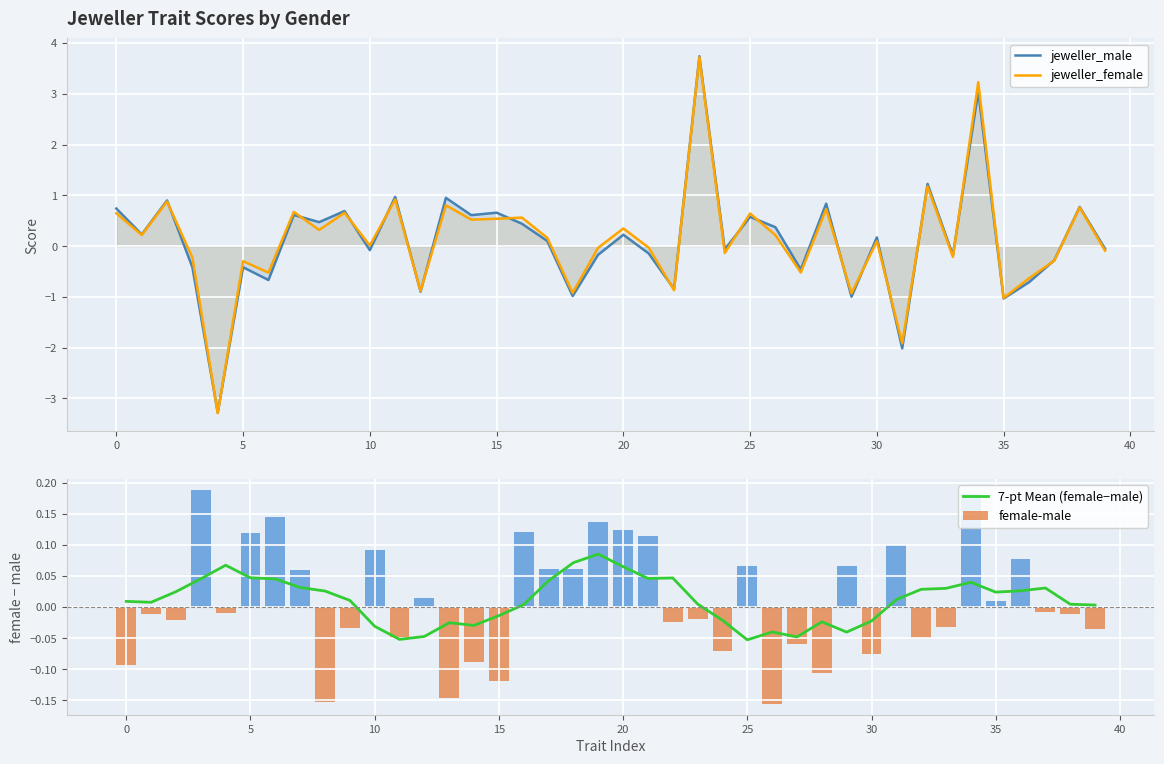

True or false: female-male has a value of -0.0 at 23.

False